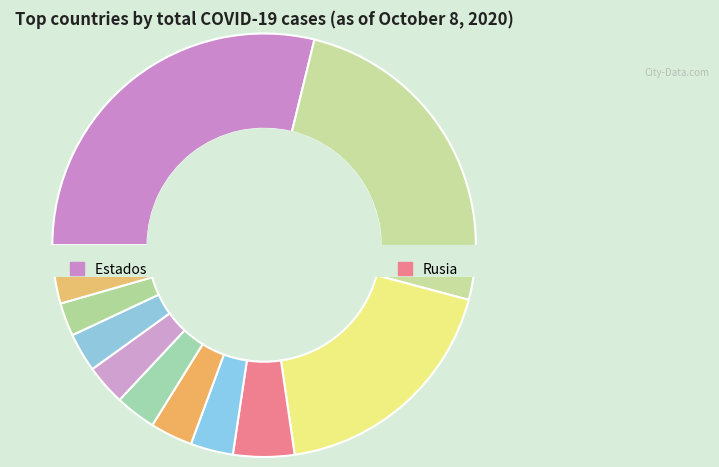

Which category has the biggest portion of the pie?

Estados Unidos